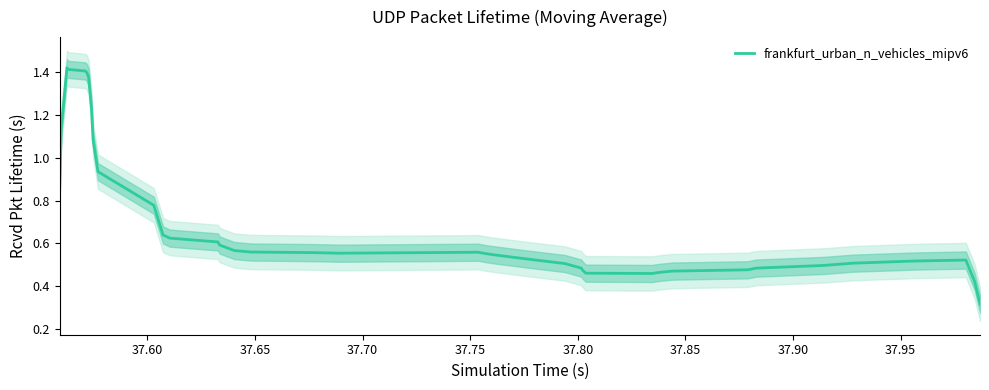

What position from the right is 37.65?

38